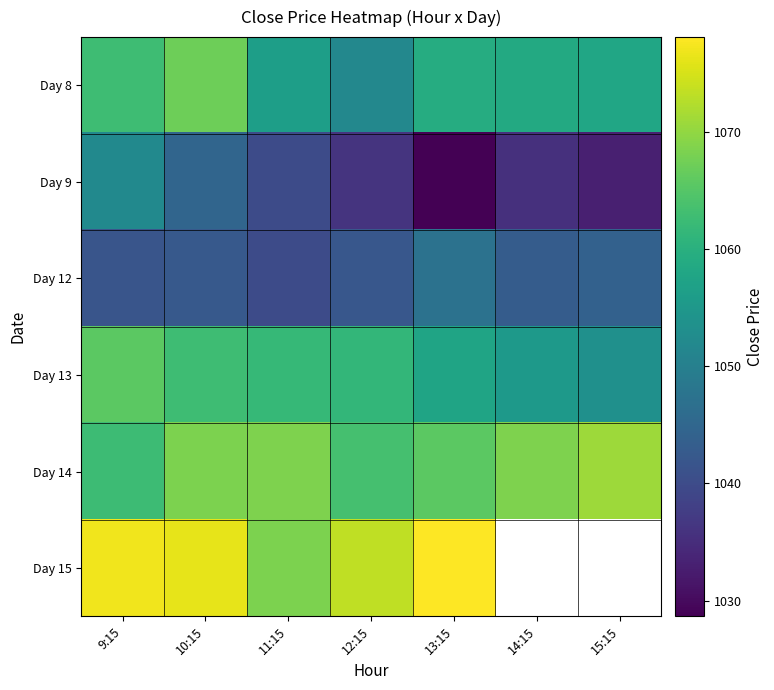

How many values in Day 15 are above zero?

5